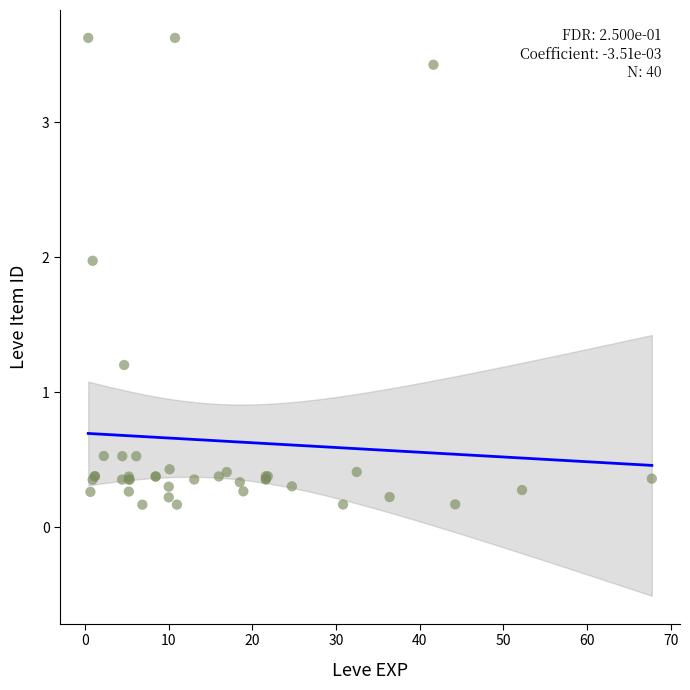

What Y value in the scatter plot is closest to 1?

1.2